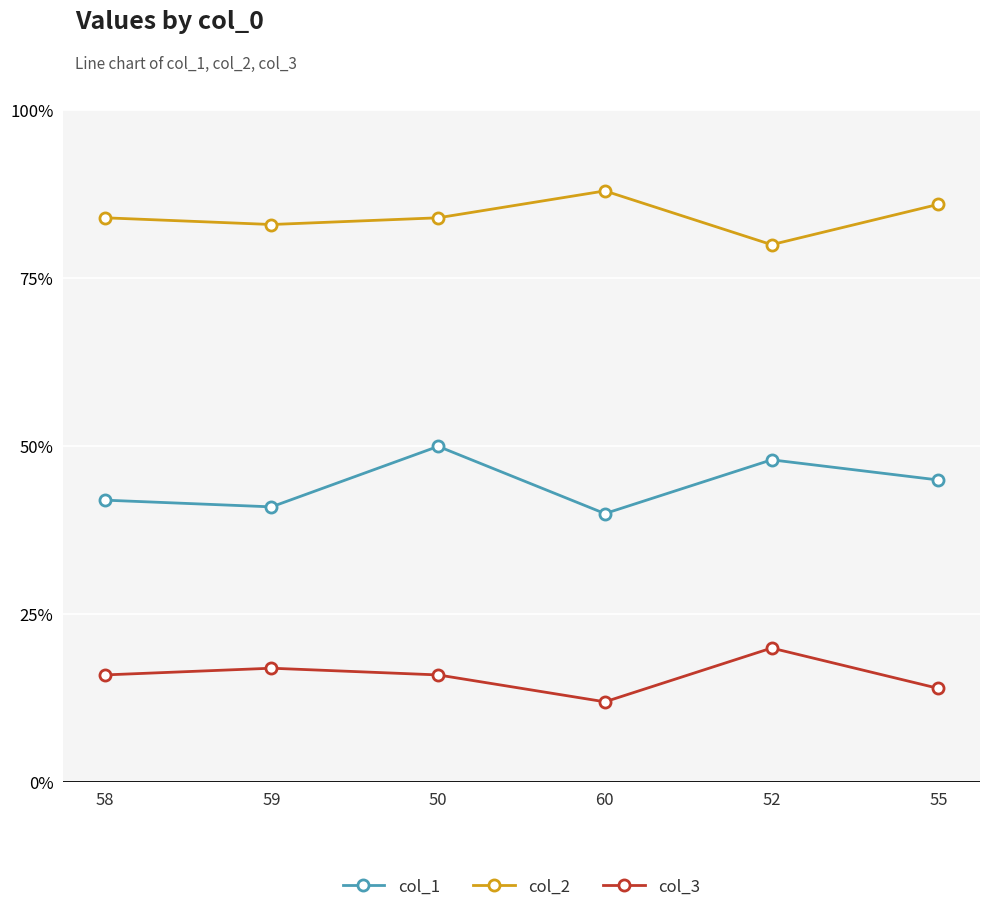

What is the maximum value for col_1?

50